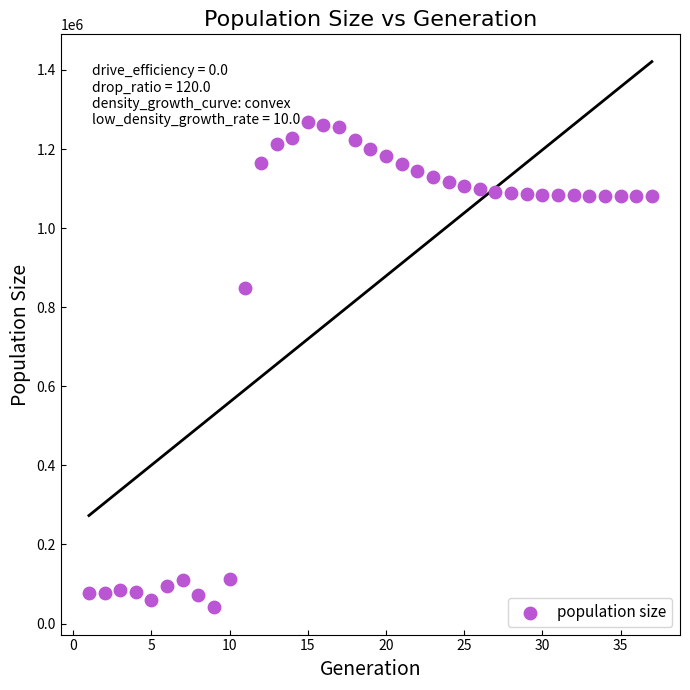

What is the range of Y values (max minus min)?

1227241